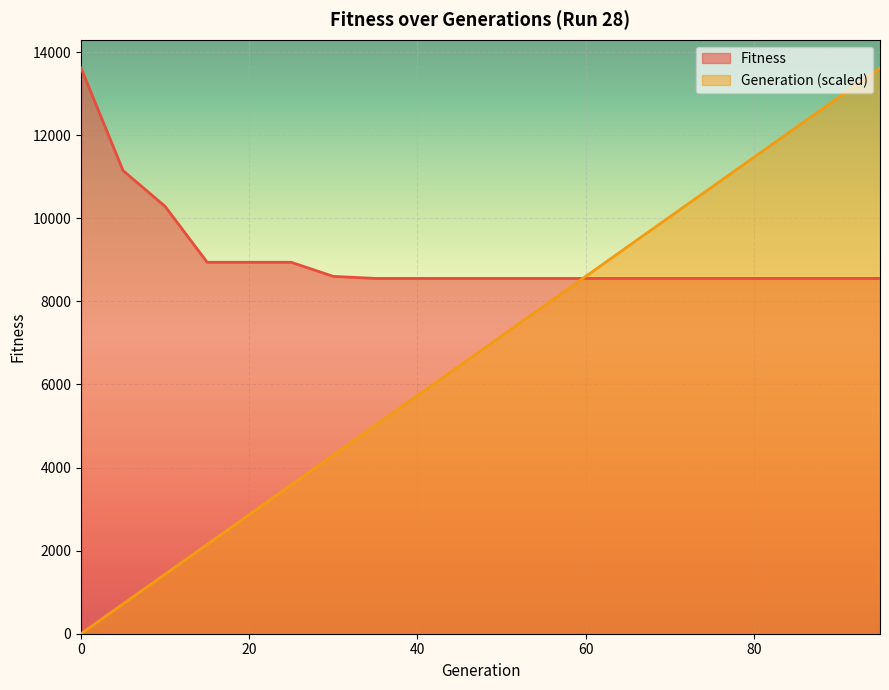

How many distinct data groups are displayed?

2